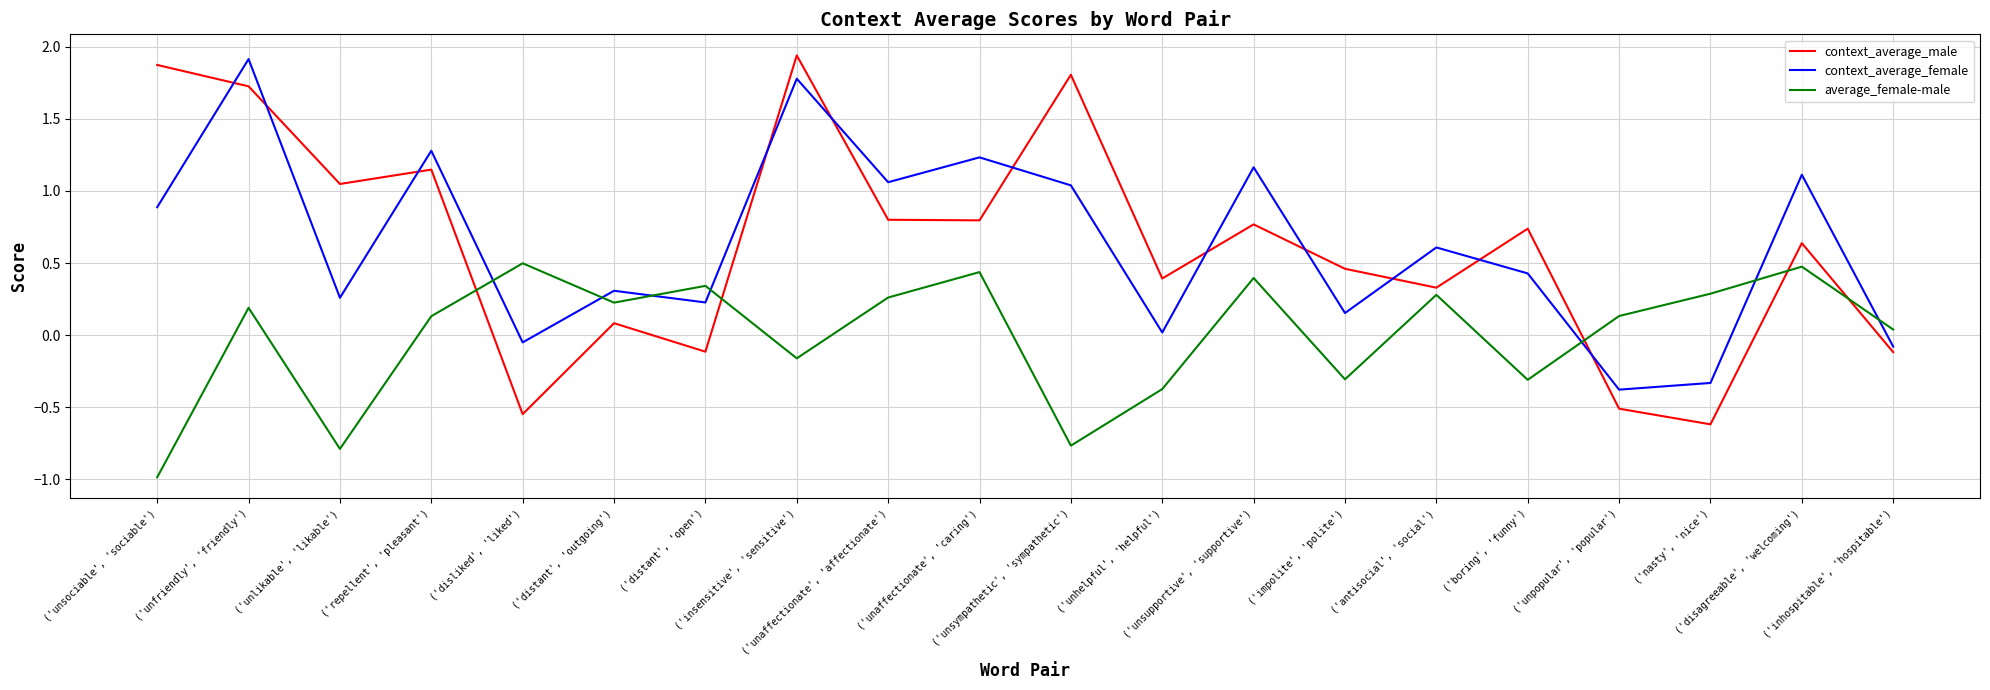

What is the difference between the maximum and minimum values in the context_average_female series?

2.3